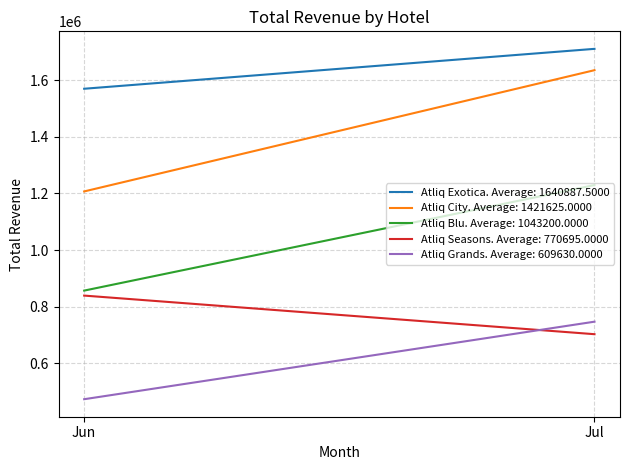

At how many categories does at least one series exceed 483902?

2